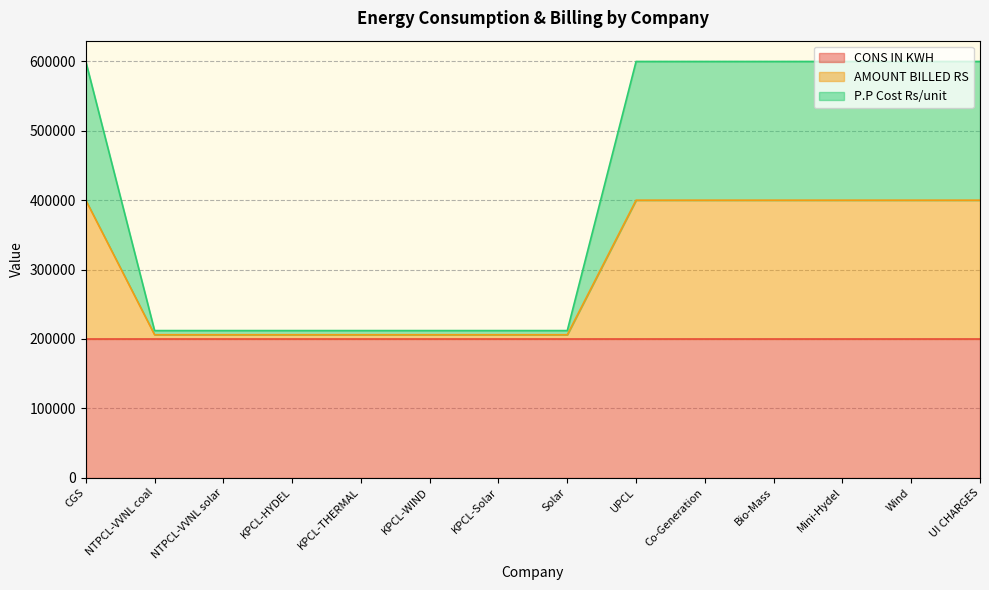

At how many categories does at least one series exceed 401516?

7